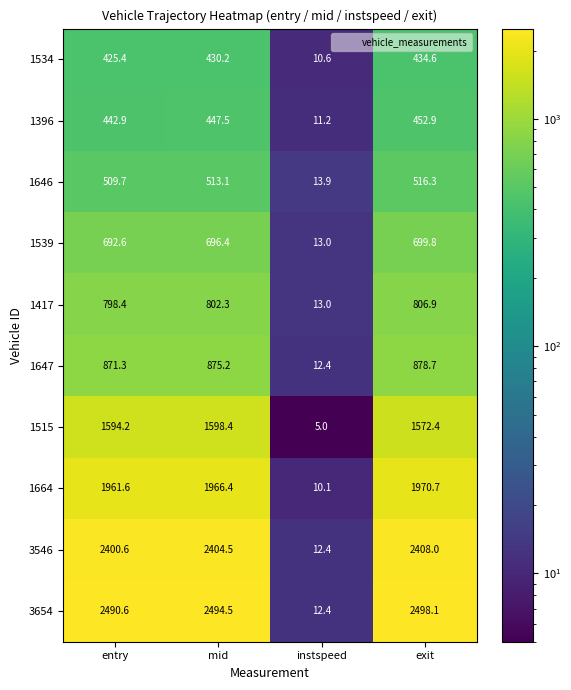

The 1646 series shows 516.3 at exit. True or false?

True